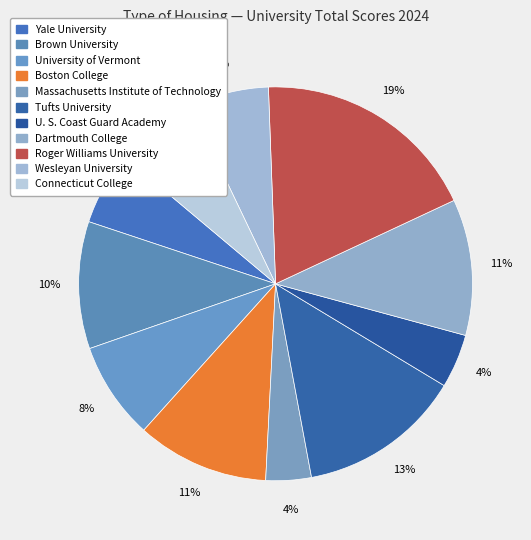

Which category has the biggest portion of the pie?

Roger Williams University